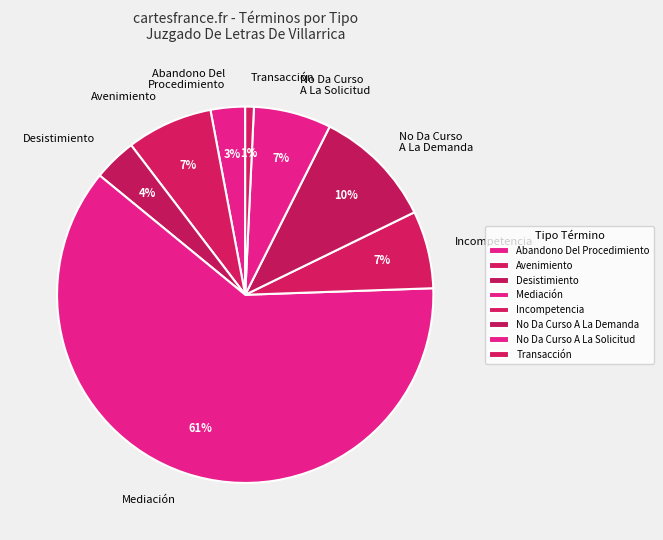

Which has a higher value, Abandono Del Procedimiento or Incompetencia?

Incompetencia